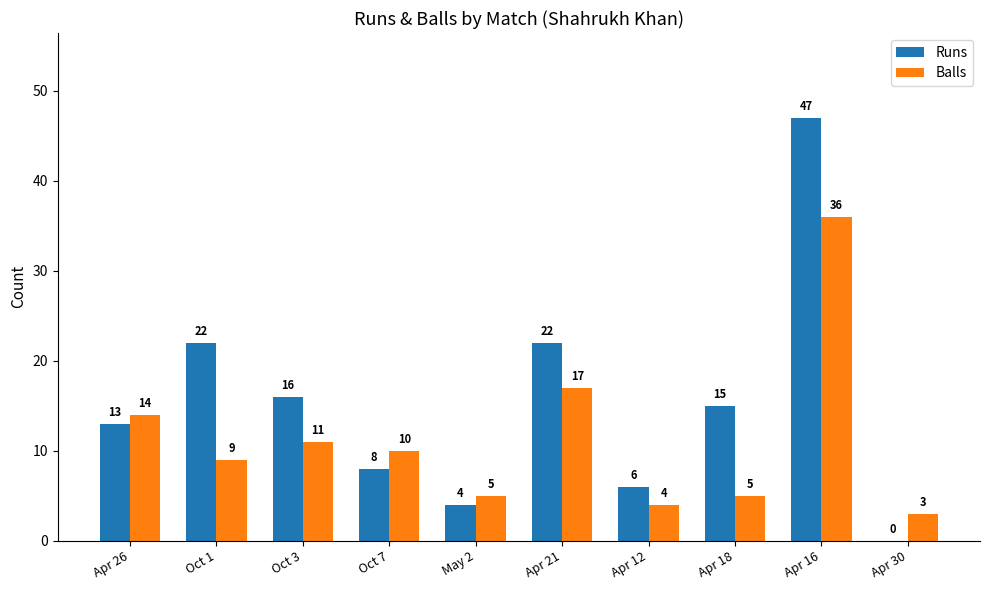

At which category is the sum across all series the highest?

Apr 16